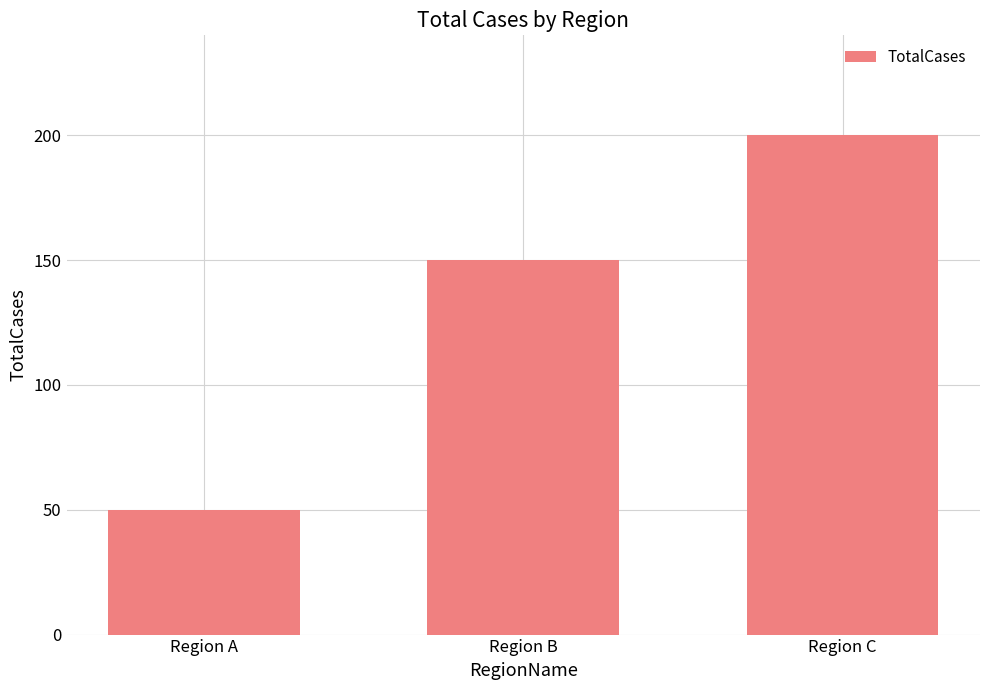

The value at Region B is 150. True or false?

True